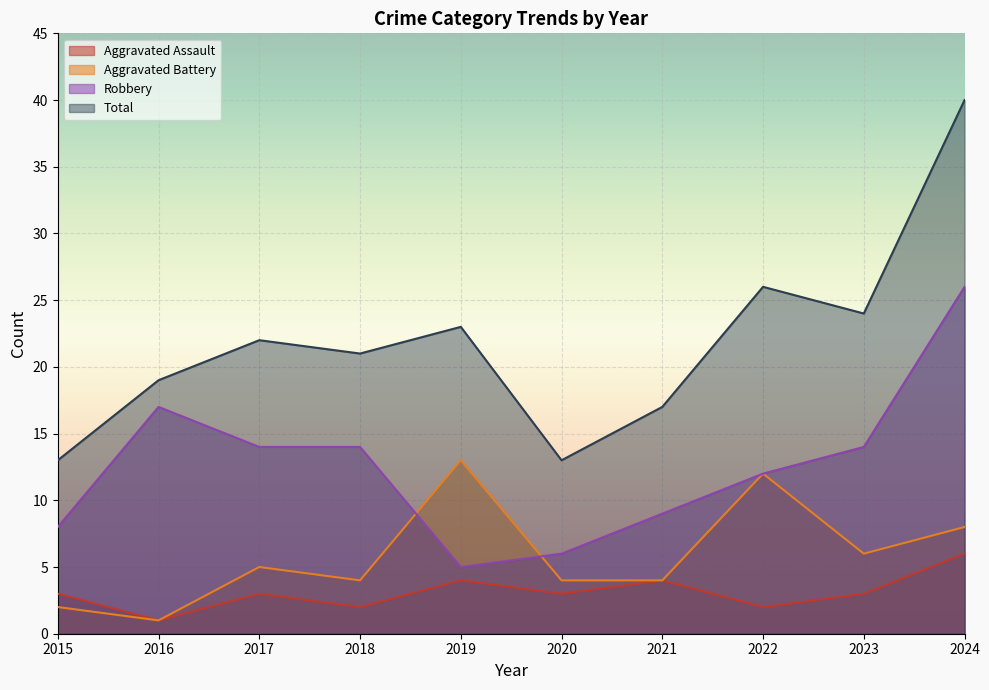

What is the smallest value displayed?

1